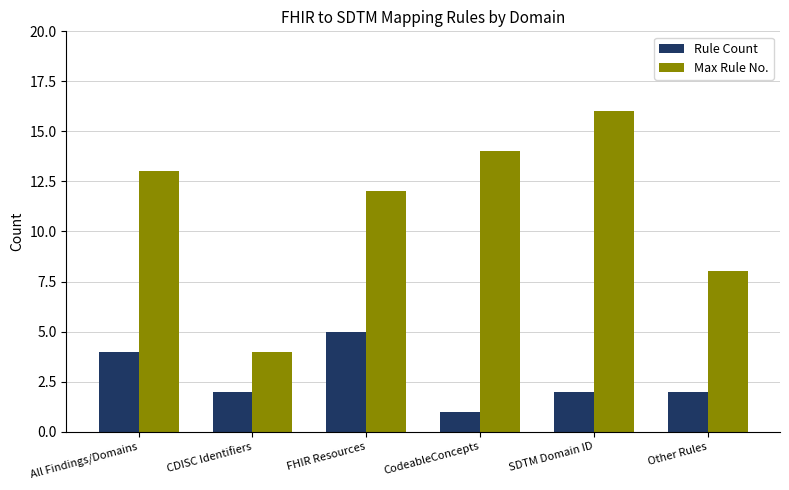

What is the difference between the second highest and minimum values in the Rule Count series?

3